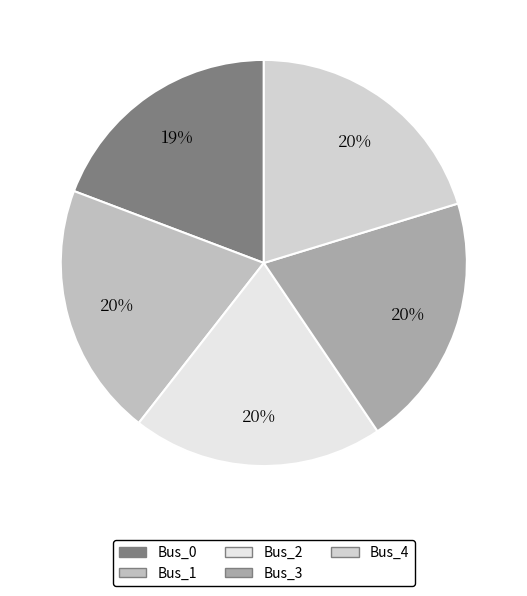

Do Bus_4 and Bus_0 together represent more than half of the pie?

No